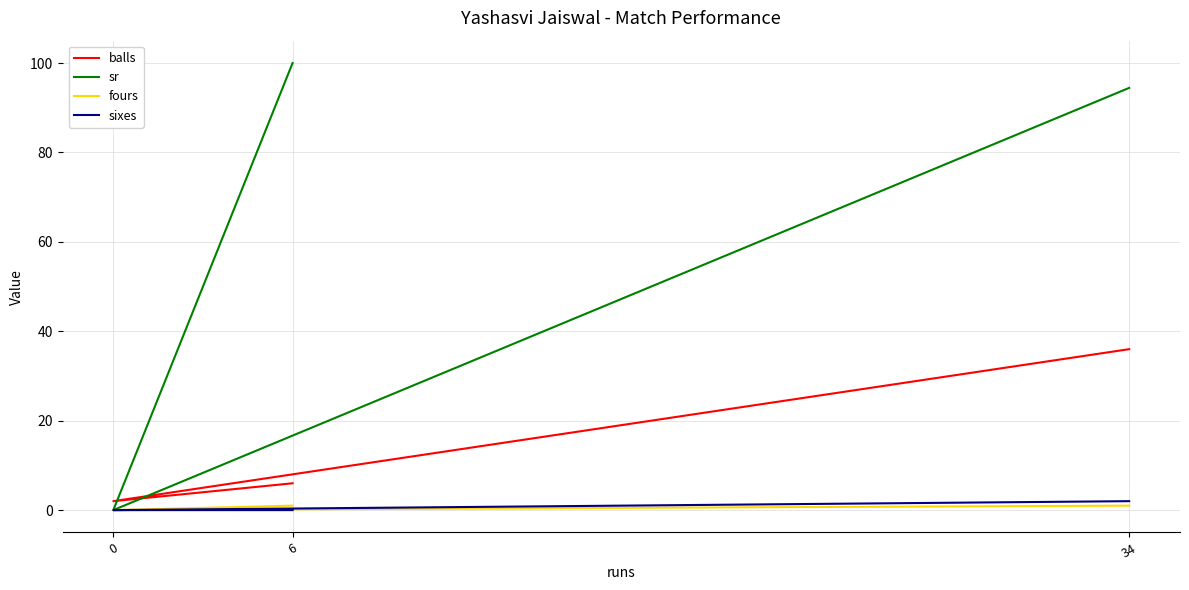

Does the chart display data point markers on the line(s)?

No